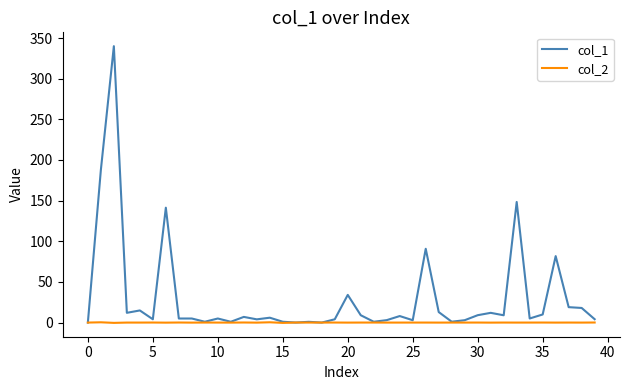

Which series has the largest range (max minus min)?

col_1